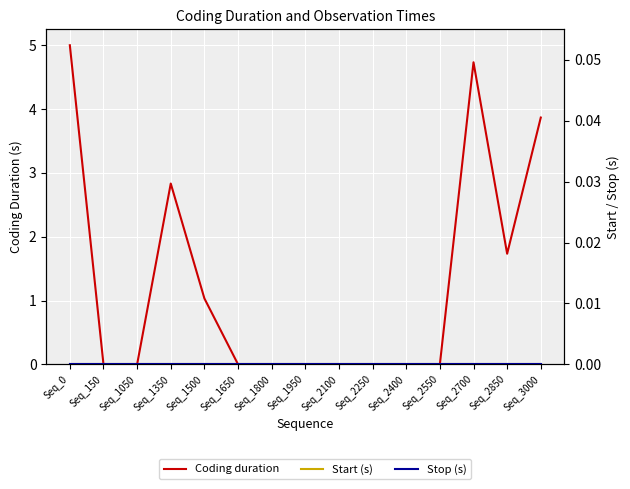

Between Seq_2100 and Seq_3000, which series saw the biggest shift?

Coding duration